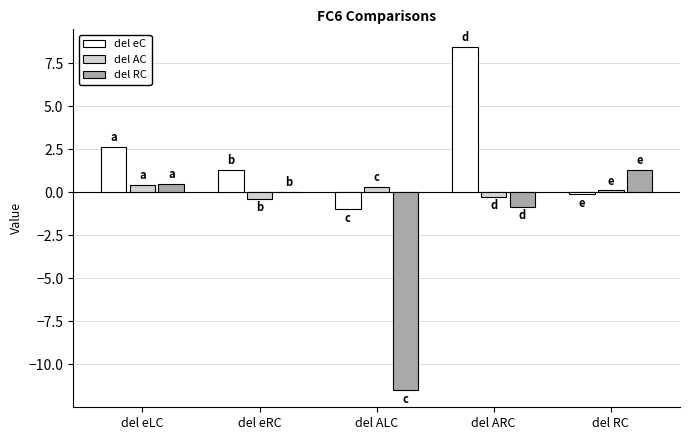

At which category is the sum across all series the highest?

del ARC